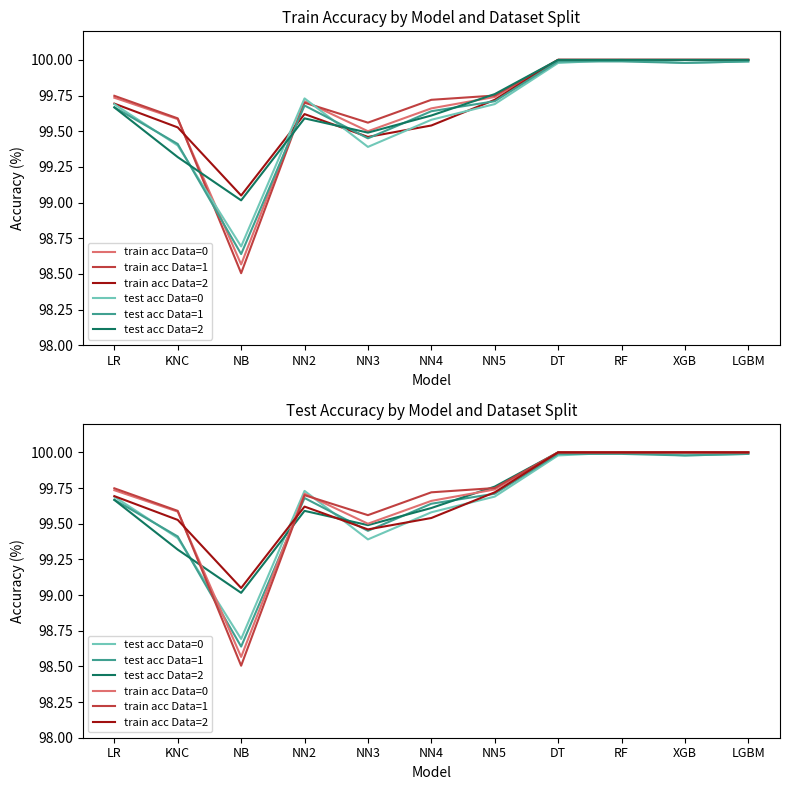

Where is the first local maximum for train acc Data=0?

NN2